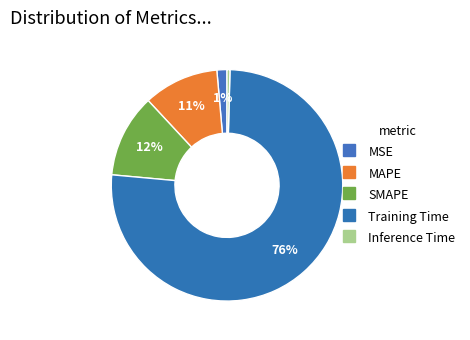

Count the number of slices in the pie.

5